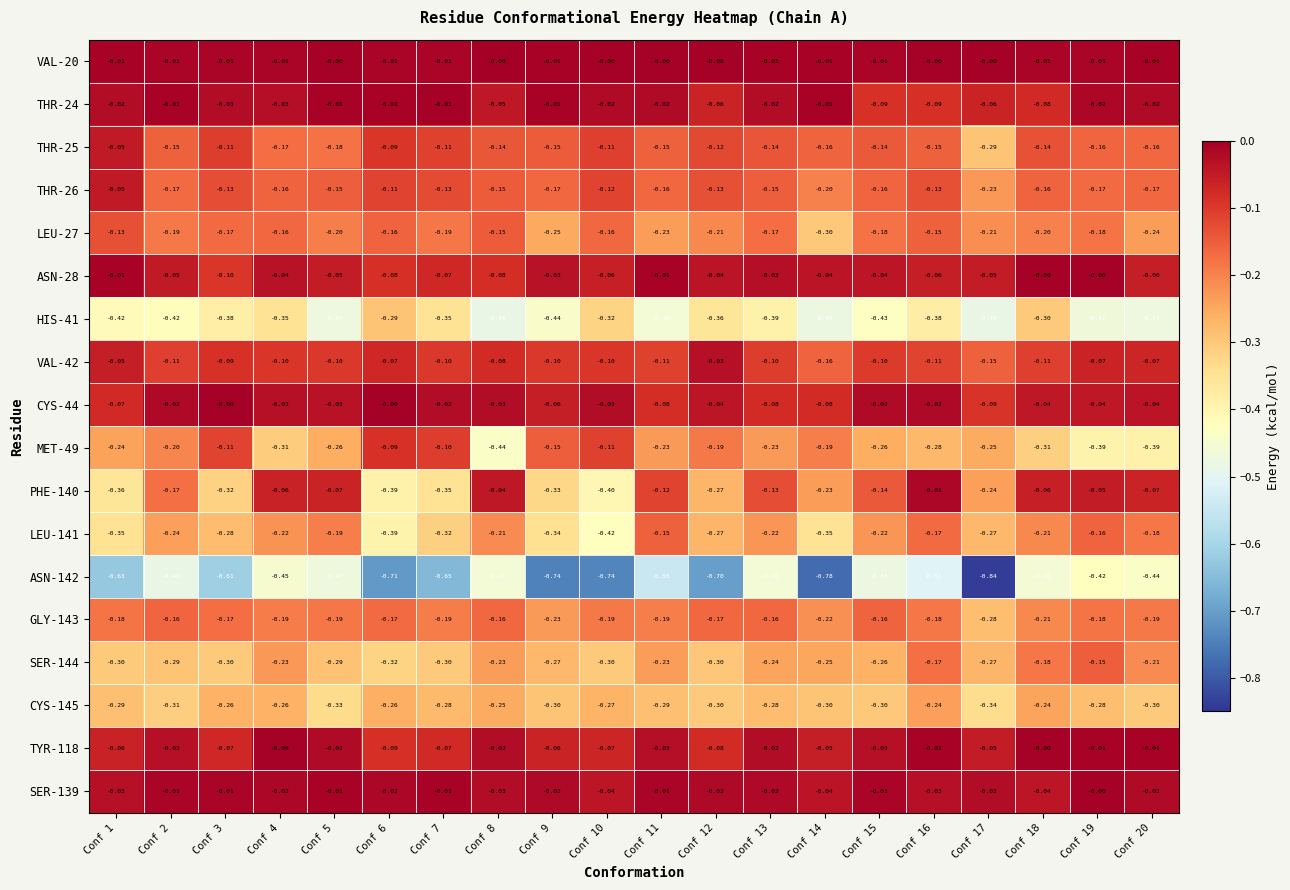

Is the value of GLY-143 at Conf 16 greater than the value of THR-24 at Conf 2?

No